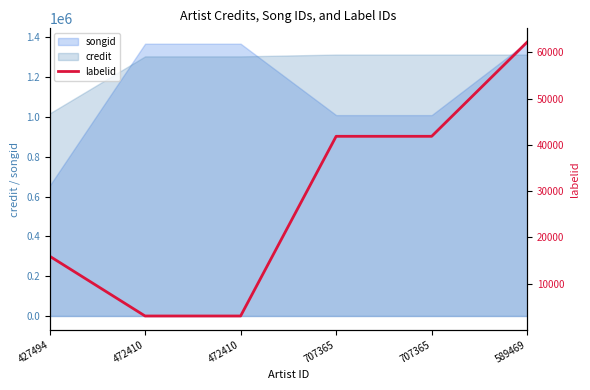

What is the value of the 6th point from the left?

62241